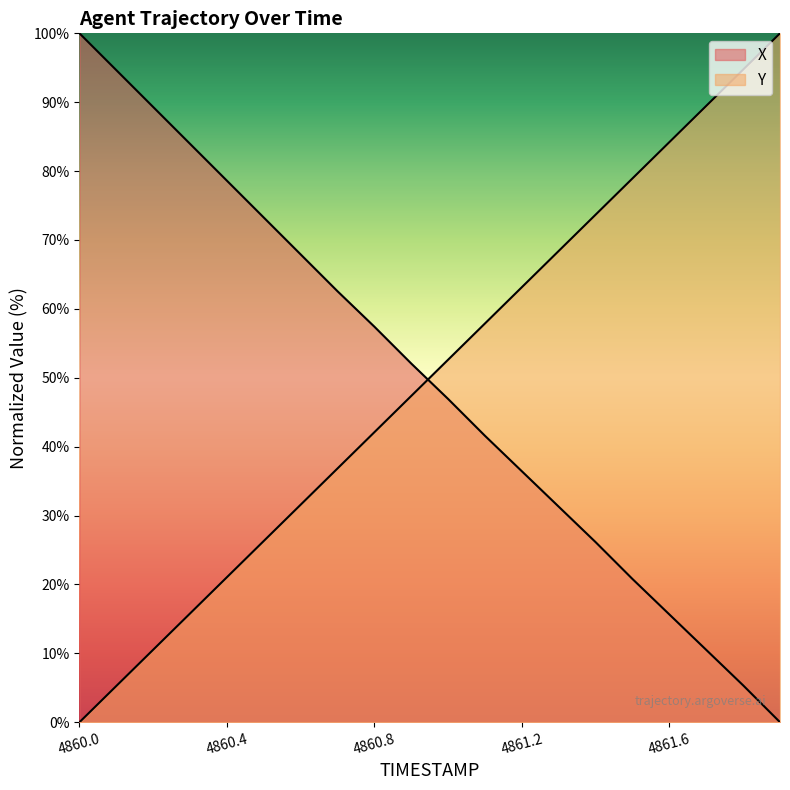

What is the label of the 20th point from the right?

4860.0